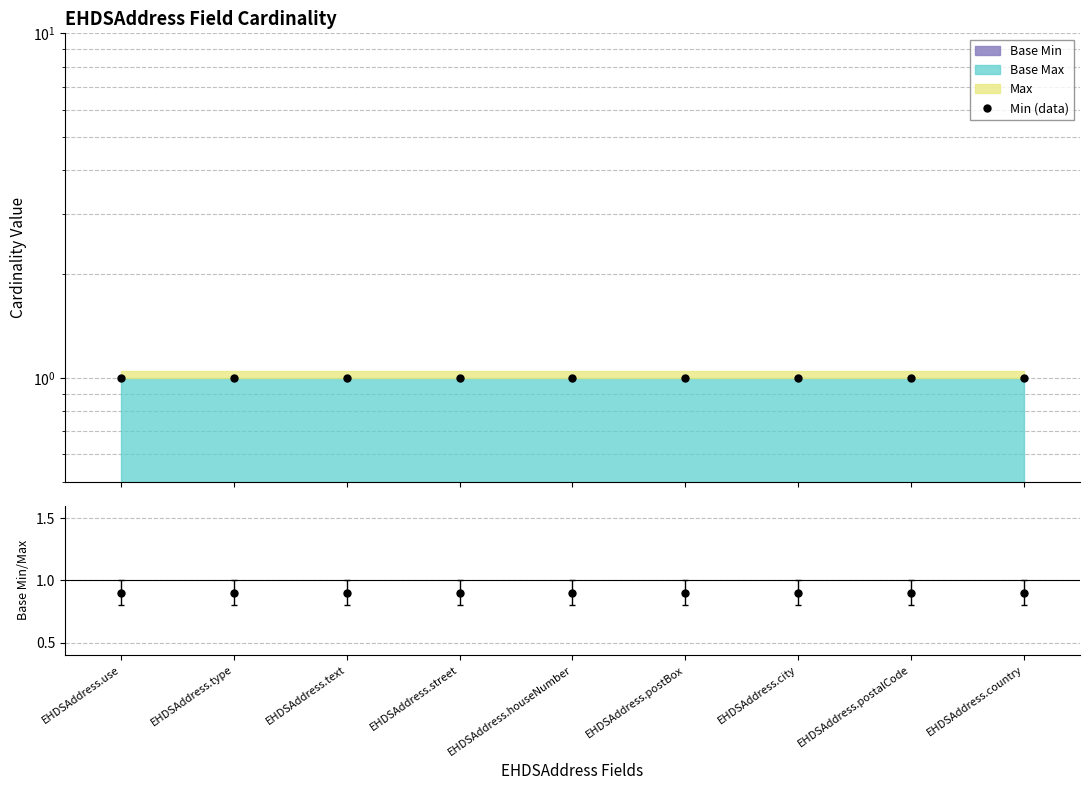

Reading left to right, transcribe all the data shown in this chart.

Min (data): 1.0	1.0	1.0	1.0	1.0	1.0	1.0	1.0	1.0
Base Min/Max: 0.9	0.9	0.9	0.9	0.9	0.9	0.9	0.9	0.9